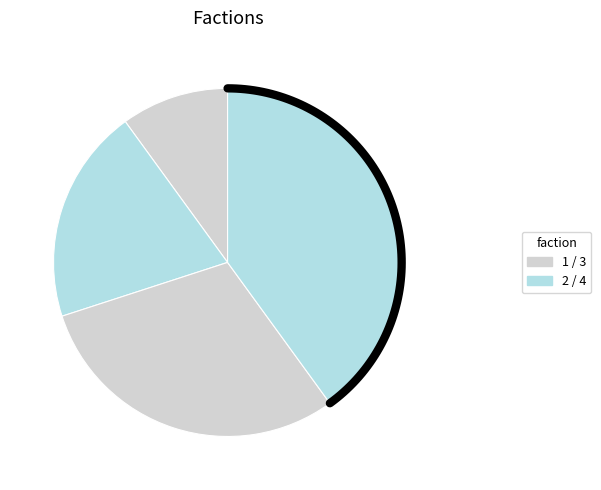

Count the number of slices in the pie.

4